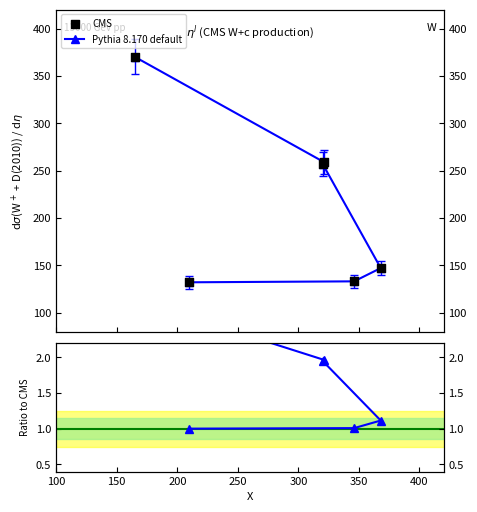

At how many categories does at least one series exceed 83?

6